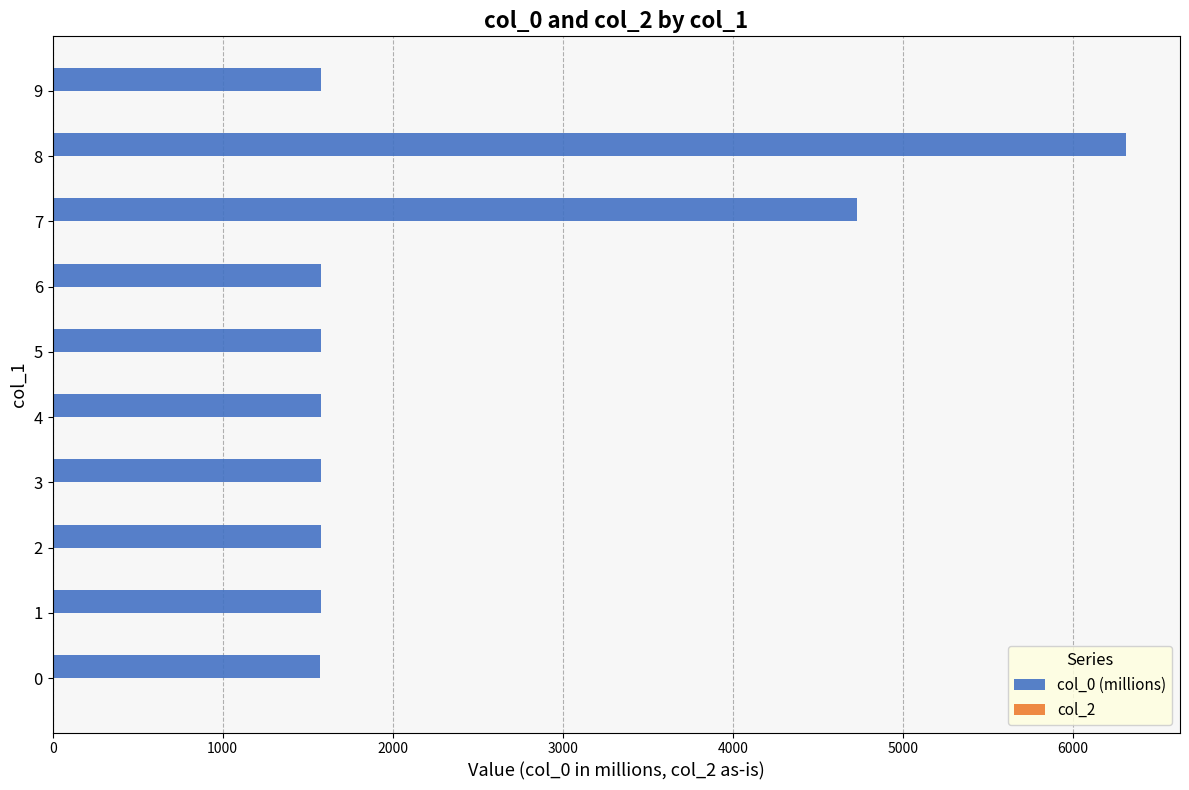

Between 7 and 4, which is larger?

7